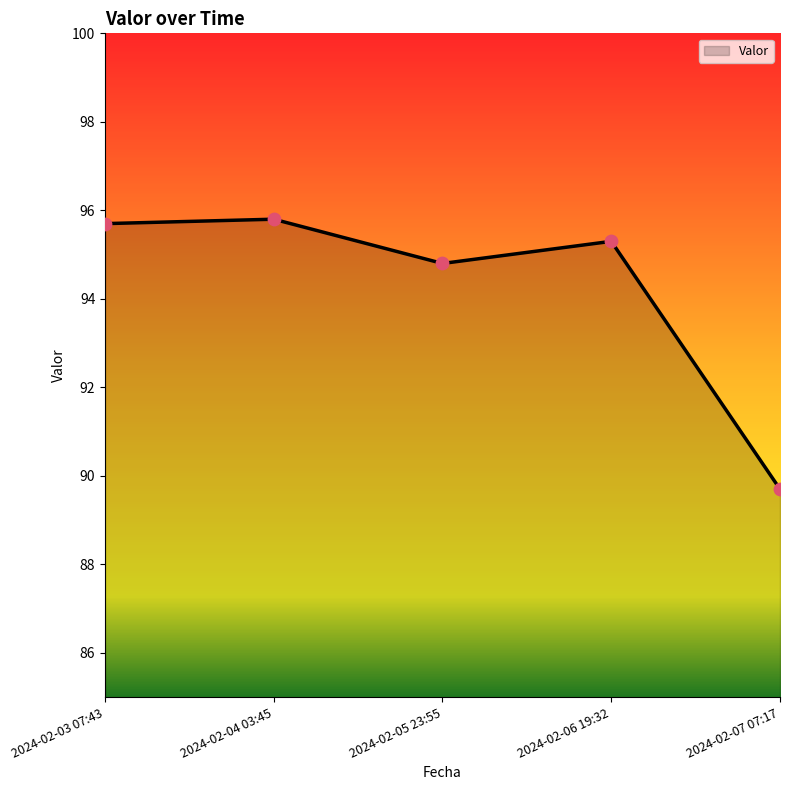

Between 2024-02-07 07:17 and 2024-02-03 07:43, which is larger?

2024-02-03 07:43